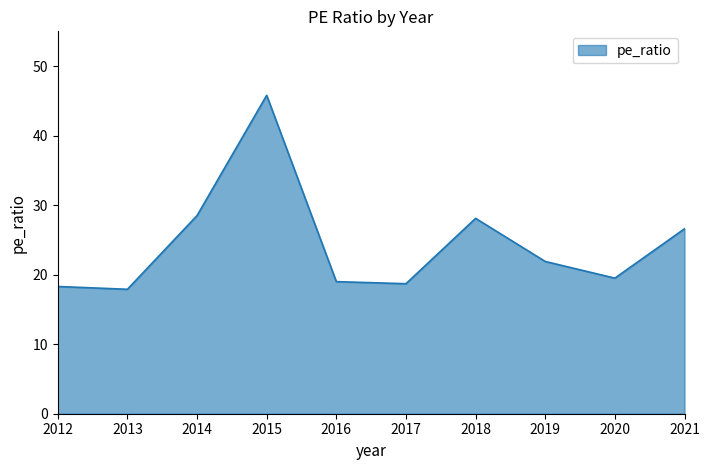

Rank the categories by value from highest to lowest.

2015, 2014, 2018, 2021, 2019, 2020, 2016, 2017, 2012, 2013